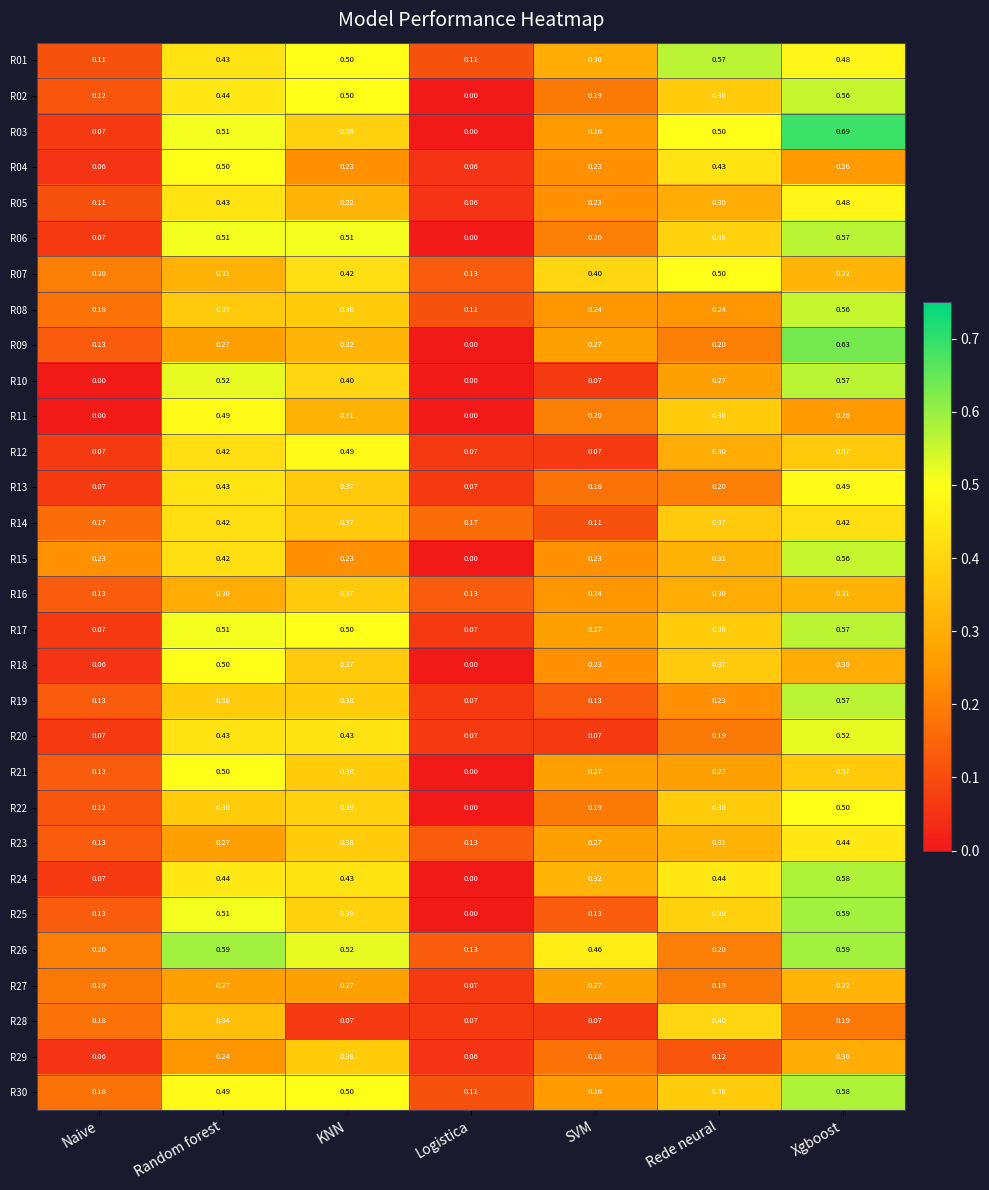

At which label does R27 reach its minimum?

Logistica